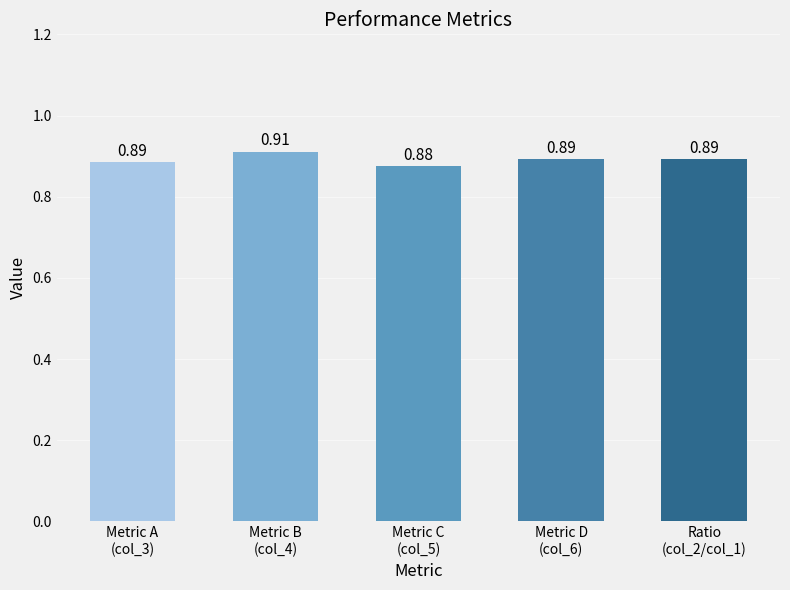

The value at Metric C
(col_5) is 1.5. True or false?

False